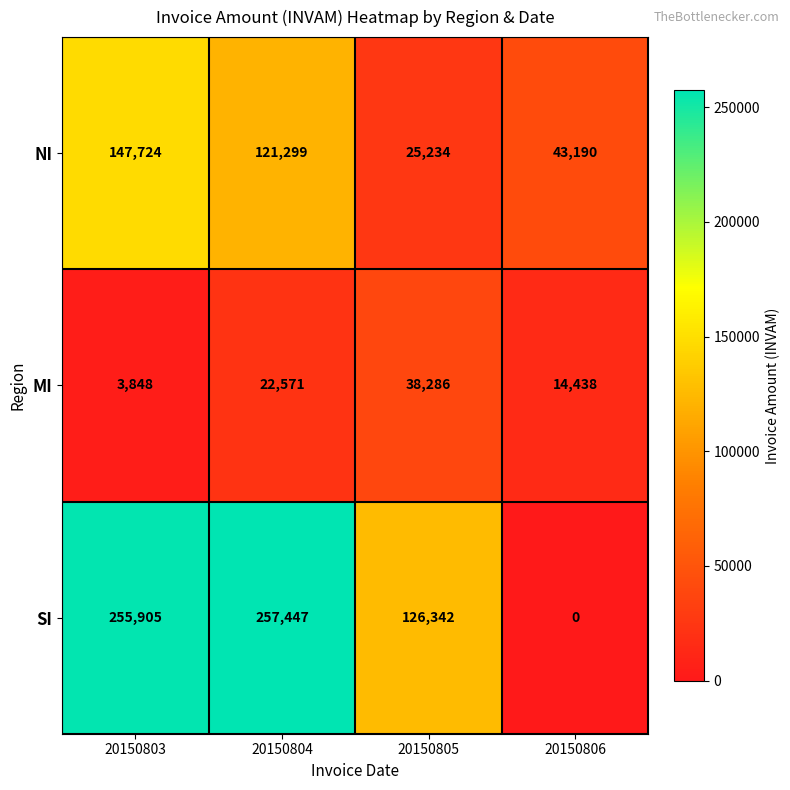

What is the sum of all MI values?

79143